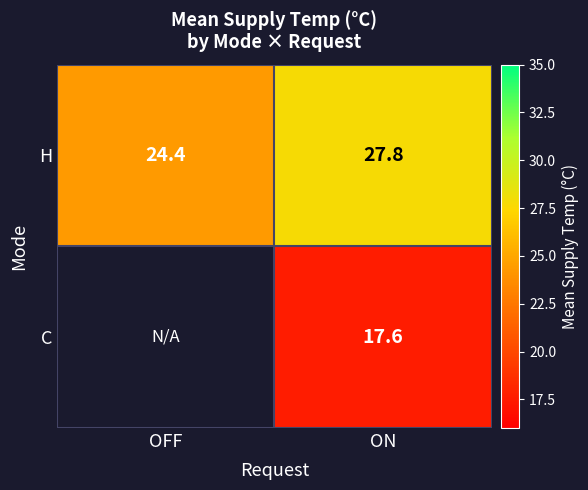

Where is H nearest to the value 26?

OFF